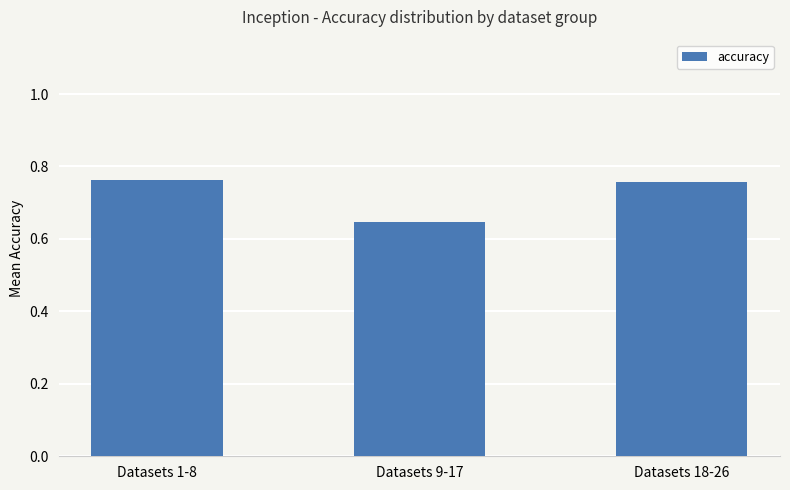

Count the values in the range 0 to 1.

3